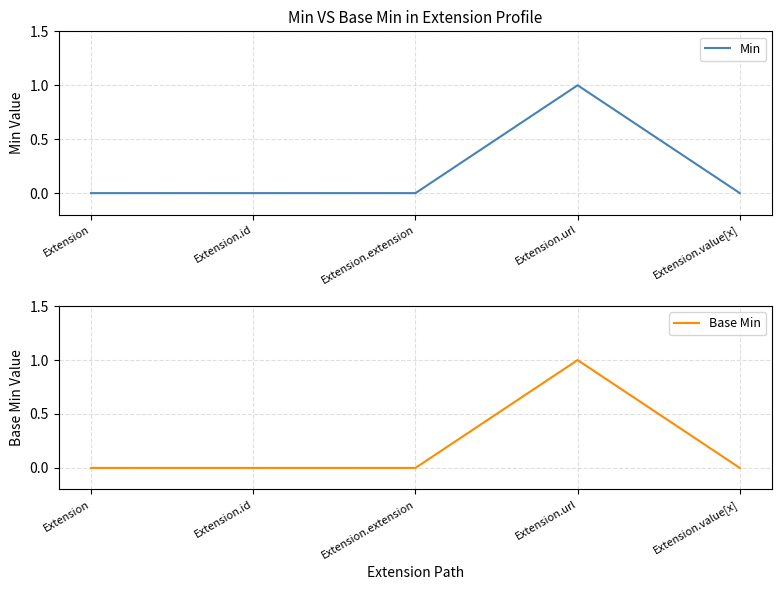

What is the label of the 4th point from the left?

Extension.url